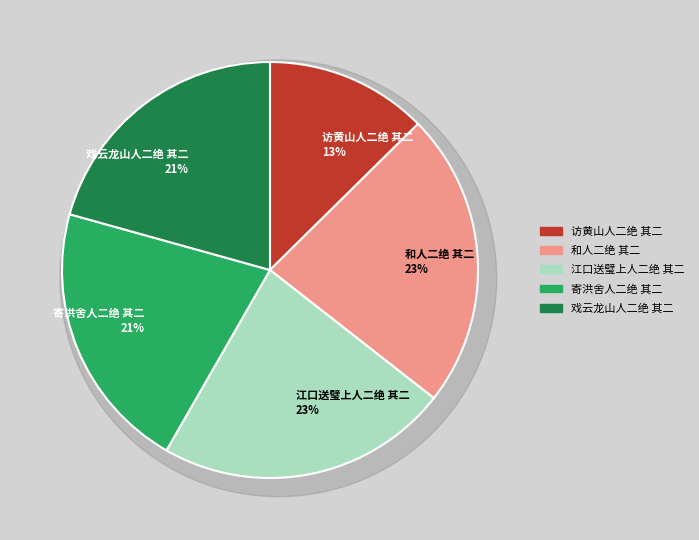

What portion of the pie excludes 寄洪舍人二绝 其二?

79.0%